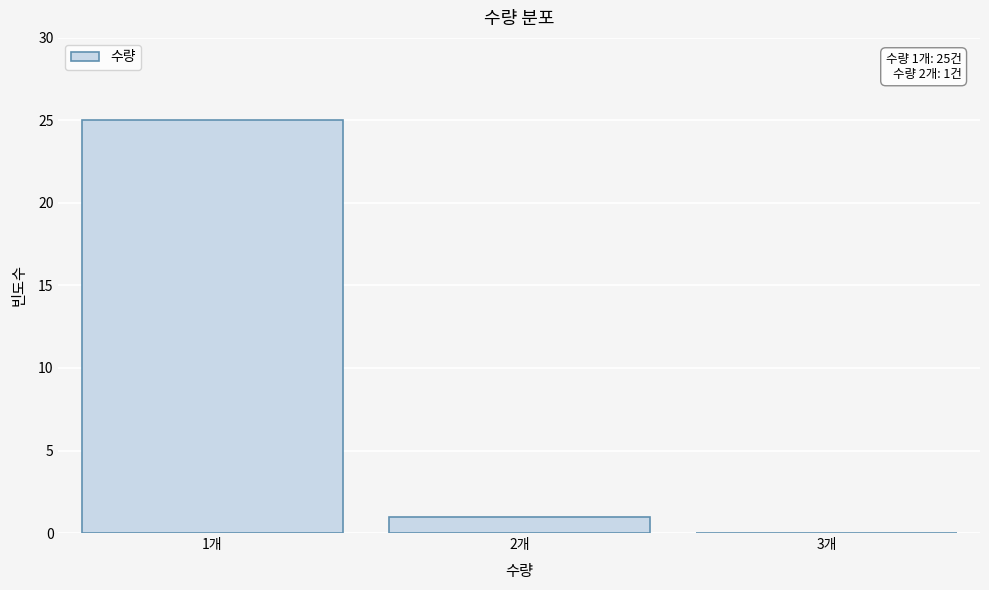

Over which range of the x-axis is the bar tallest?

0.5 to 1.5